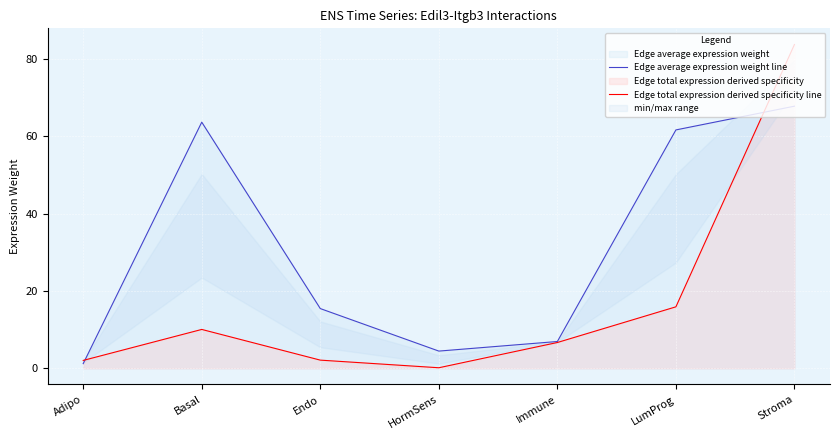

Which label corresponds to the smallest value in the chart?

HormSens